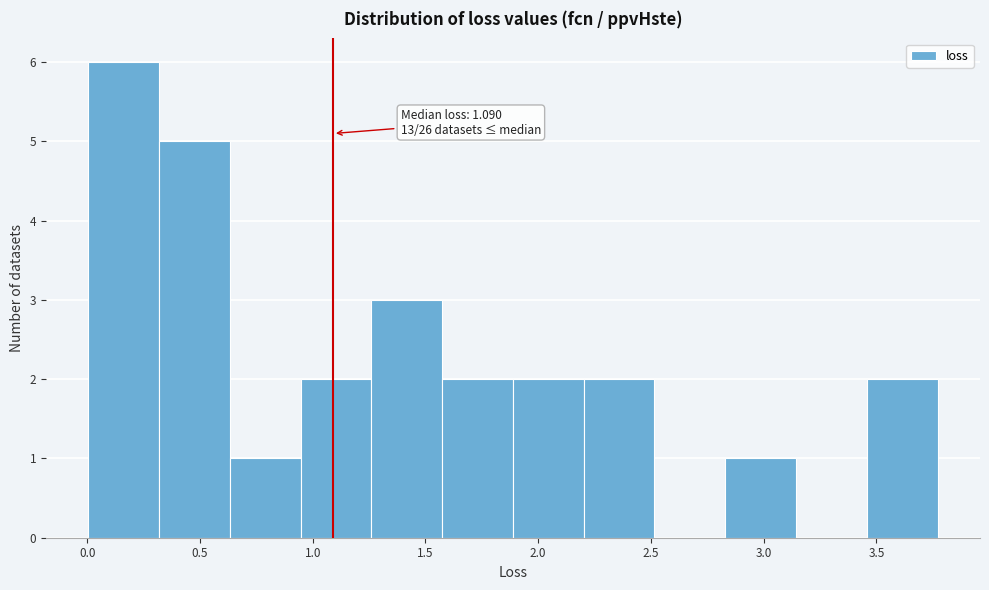

Over which range of the x-axis is the bar tallest?

0.00 to 0.30